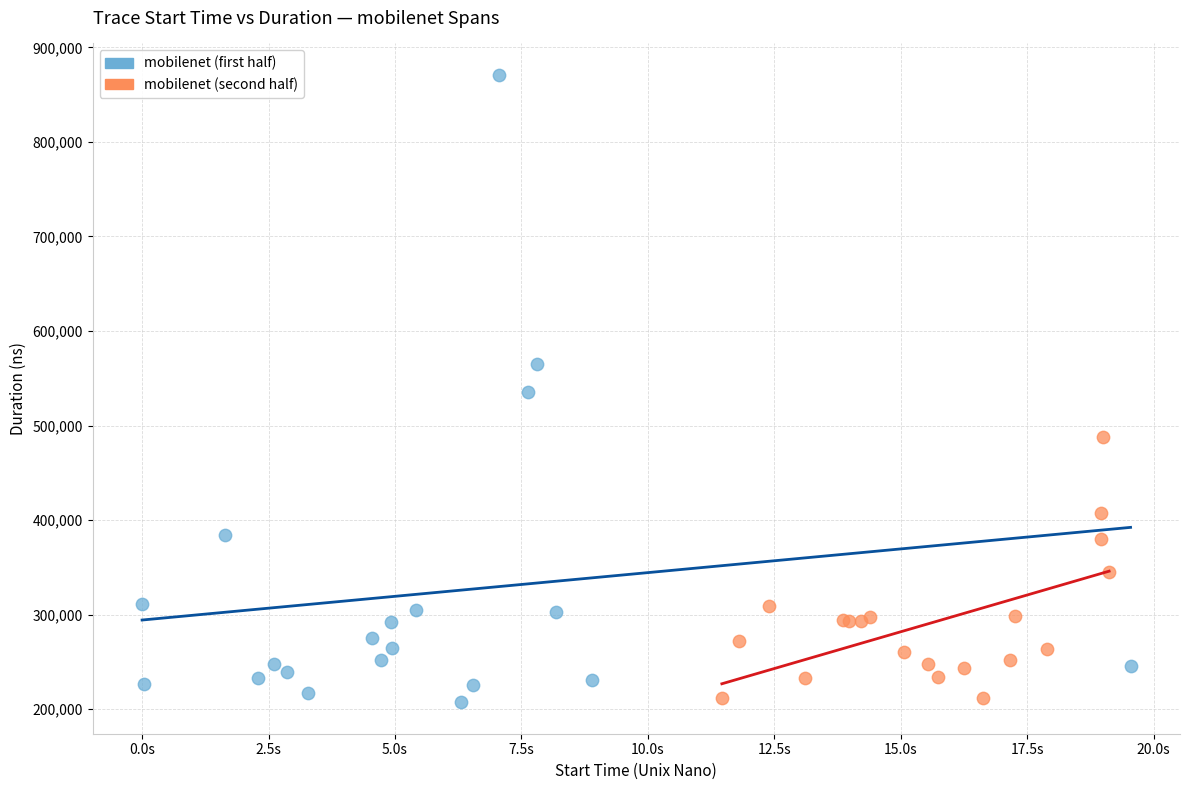

Which series contains the highest Y value?

mobilenet (first half)